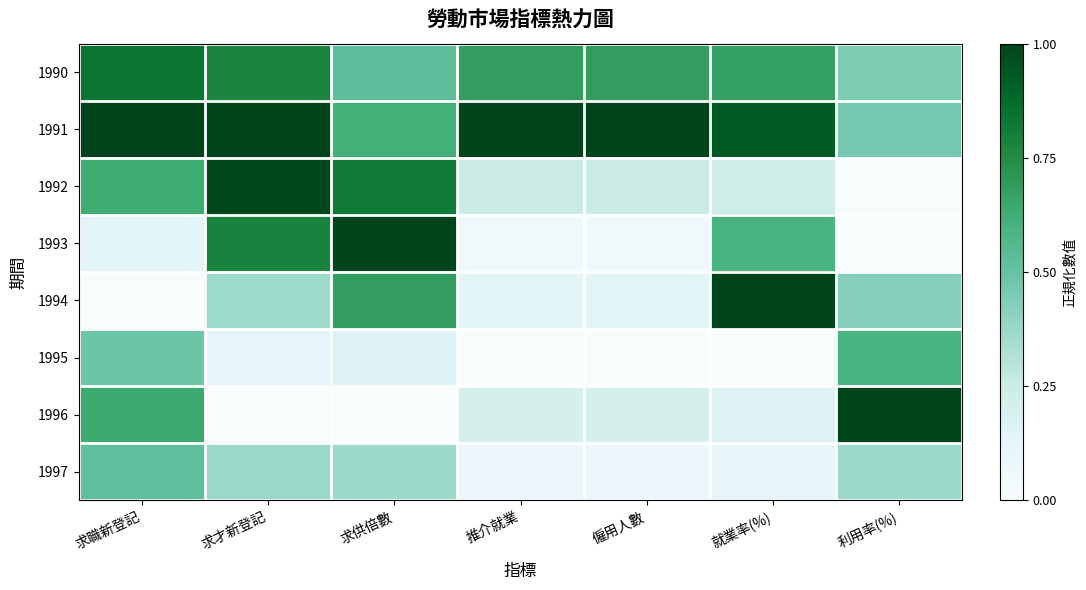

What is the difference between the highest and lowest values at 求職新登記?

1.0